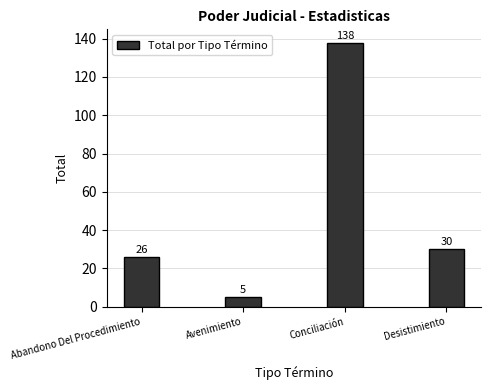

List the labels in order of value, smallest first.

Avenimiento, Abandono Del Procedimiento, Desistimiento, Conciliación